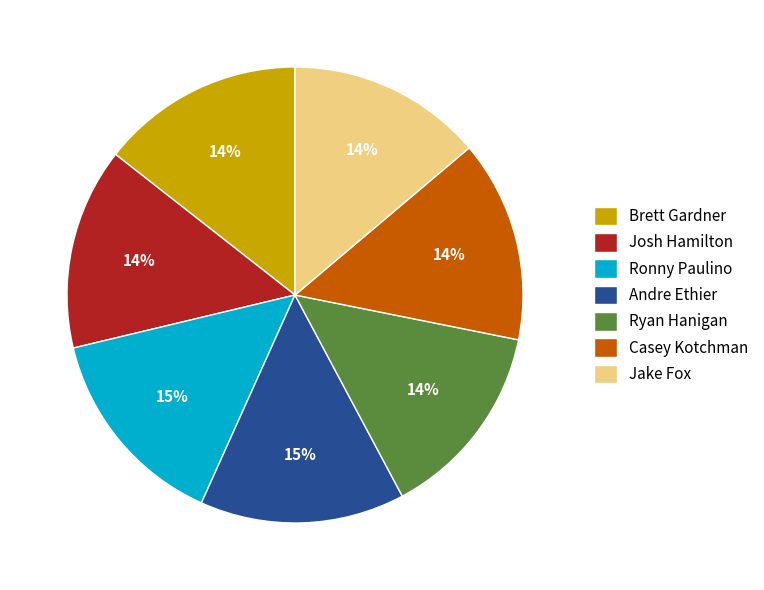

To the nearest percent, what percentage of the pie is Casey Kotchman?

14%